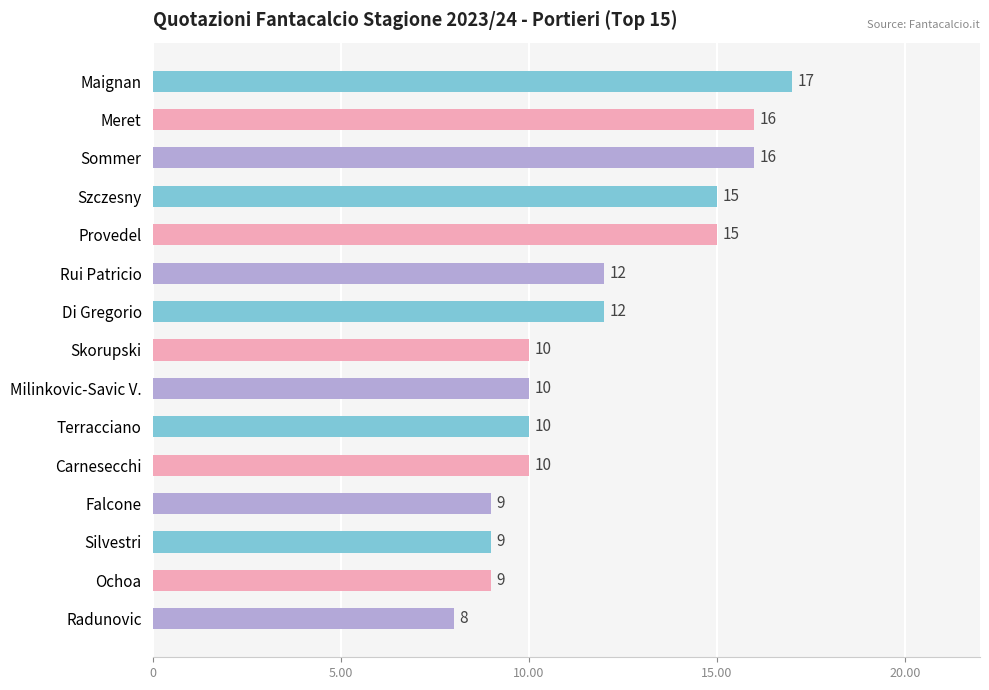

What is the sum of all values?

178